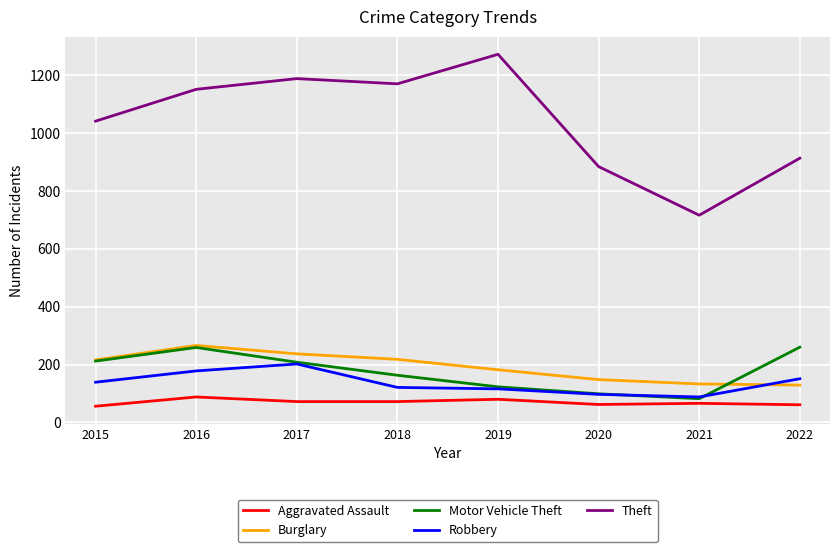

Which series has the widest spread of values?

Theft